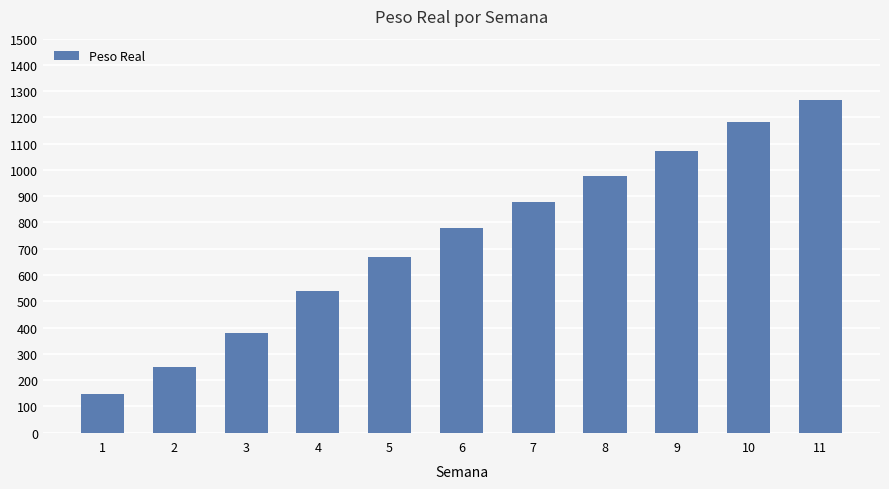

What is the difference between the maximum and second lowest values?

1016.2